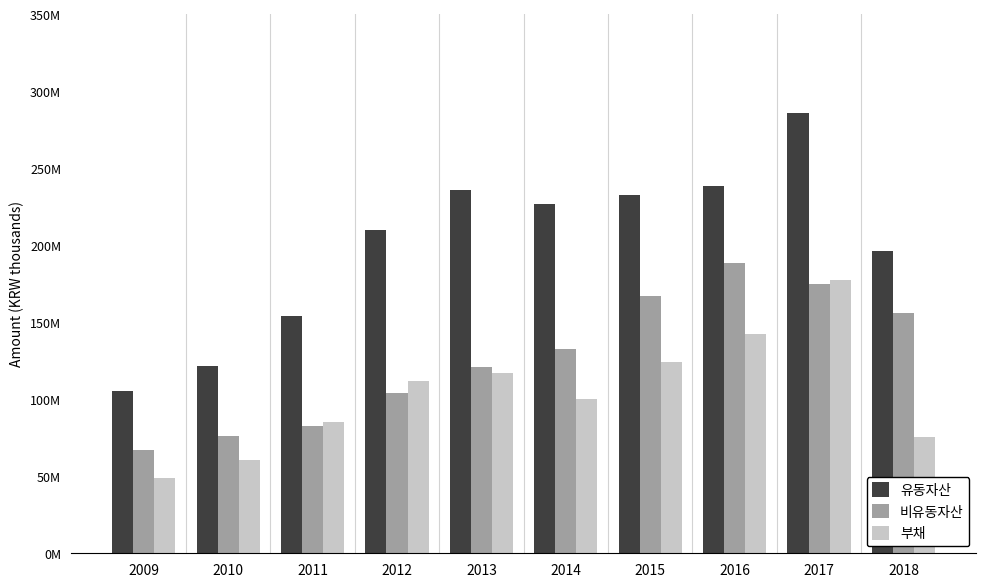

What is the difference between the second highest and second lowest values in the 비유동자산 series?

99230924